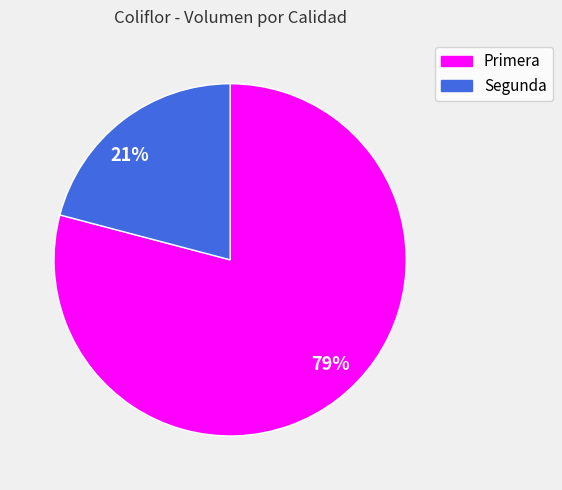

To the nearest percent, what percentage of the pie is Segunda?

21%